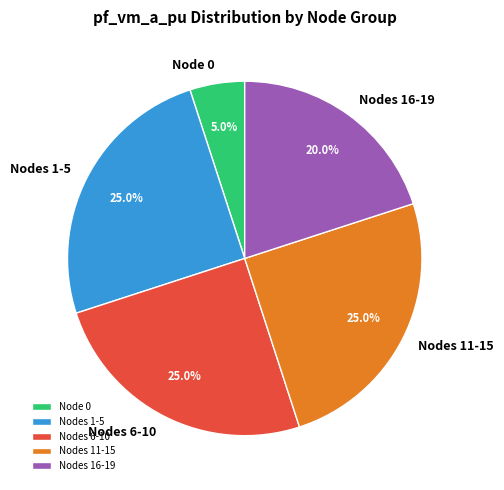

Which slice is the smallest?

Node 0